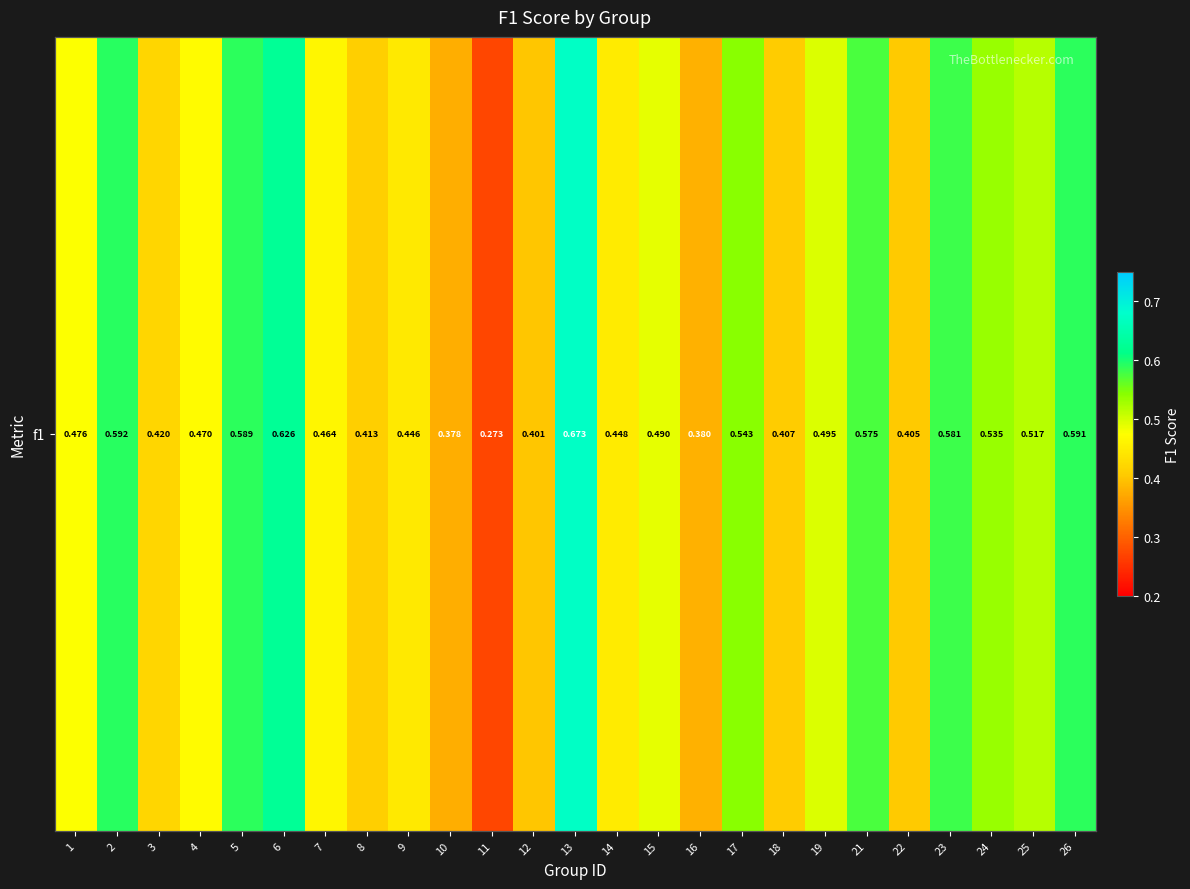

What is the difference between the maximum and minimum values?

0.4